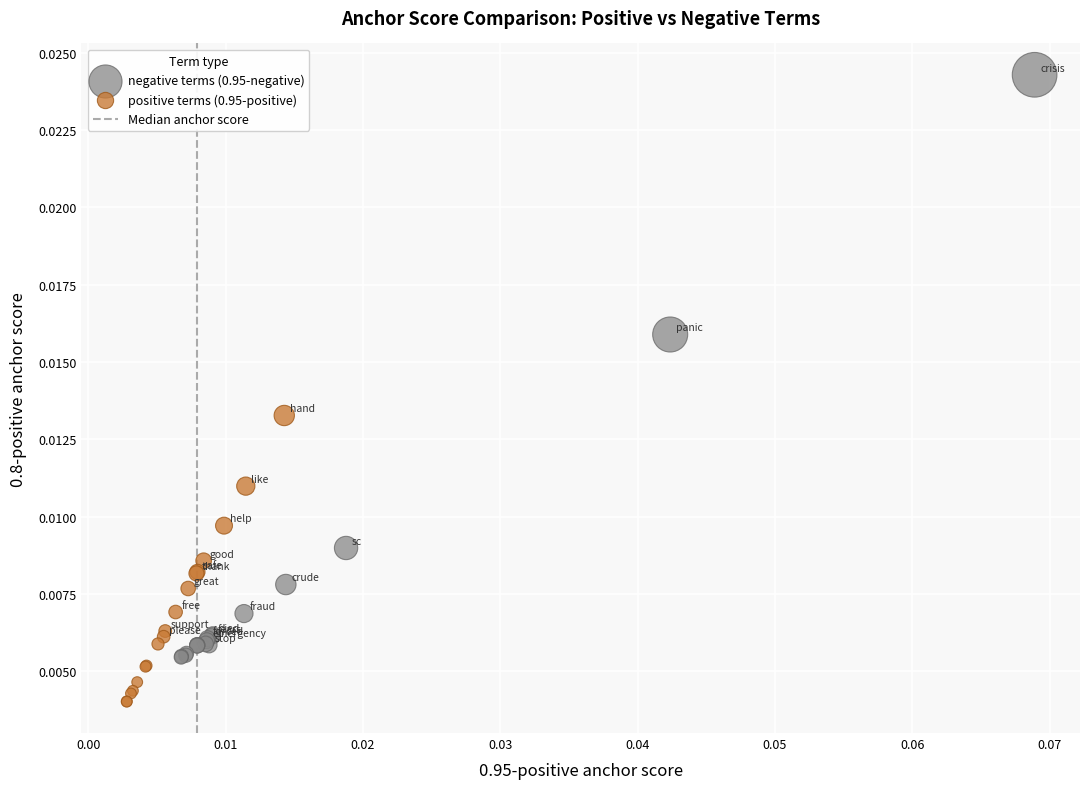

Which series has the widest spread of Y values?

negative terms (0.95-negative)